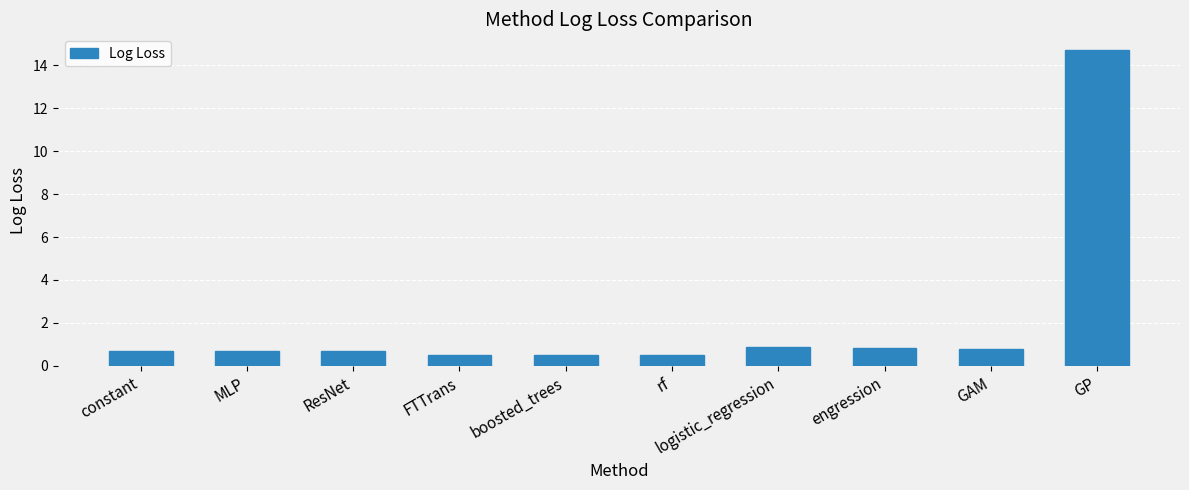

True or false: the data shows 0.8 at GAM.

True